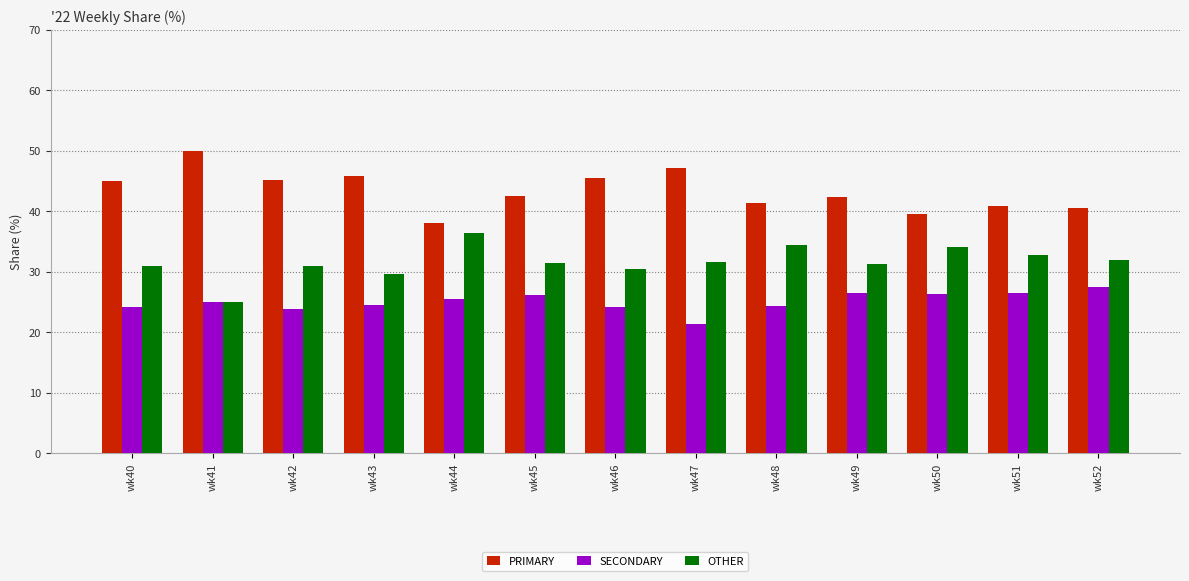

What is the total value across all series at wk43?

100.0